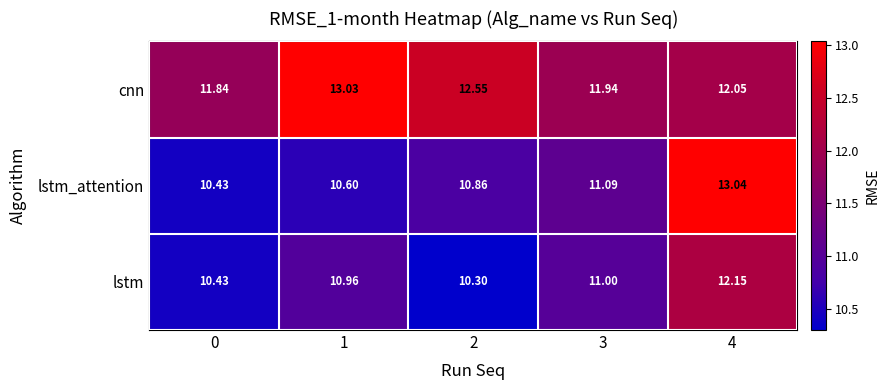

Which series has the largest total across all categories?

cnn